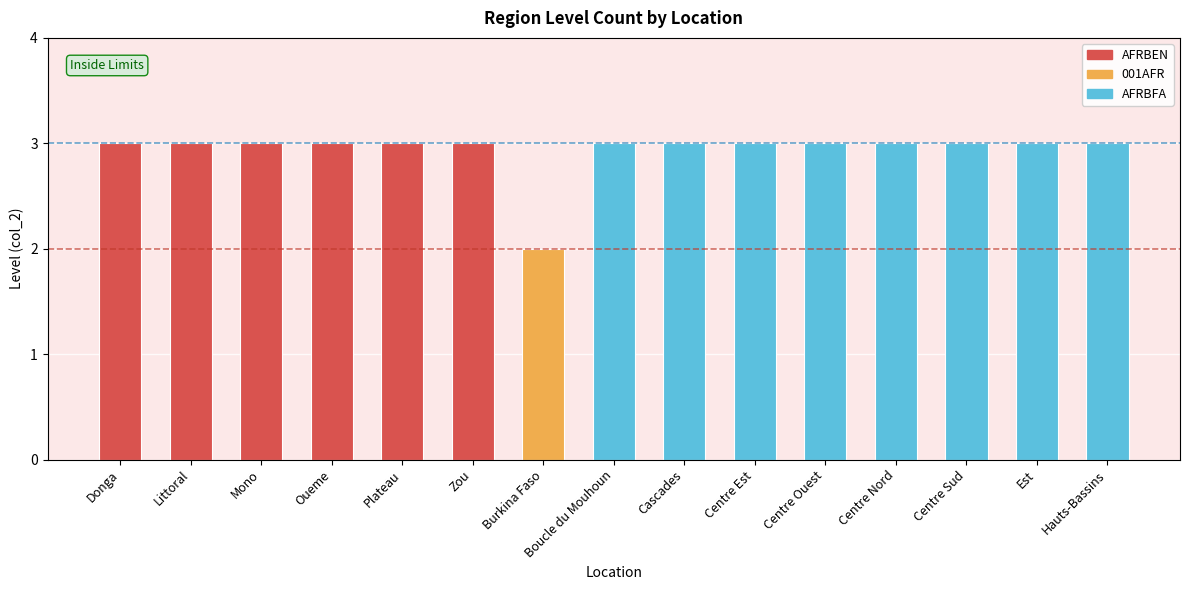

What is the ratio of the value at Boucle du Mouhoun to the value at Centre Sud?

1.0